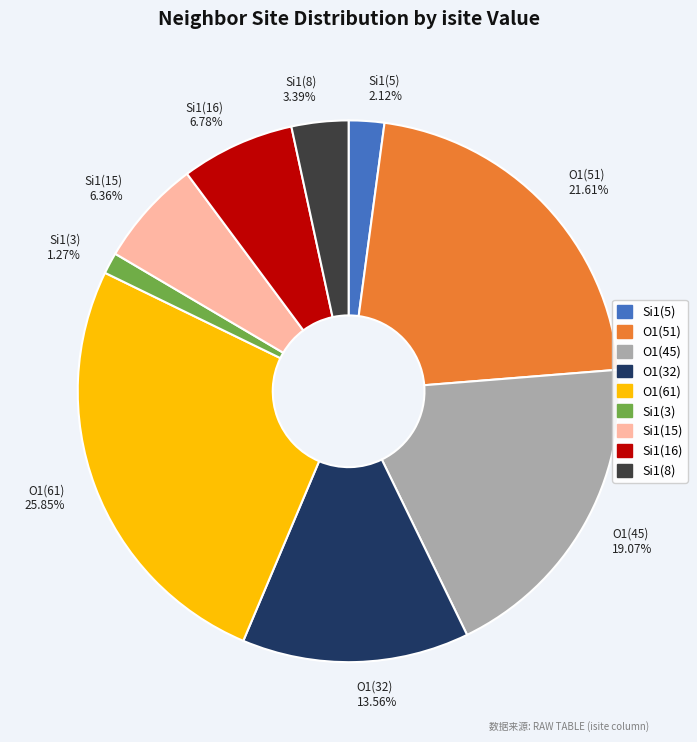

Approximately how many times larger is the value at Si1(15) 6.36% compared to Si1(16) 6.78%?

0.9